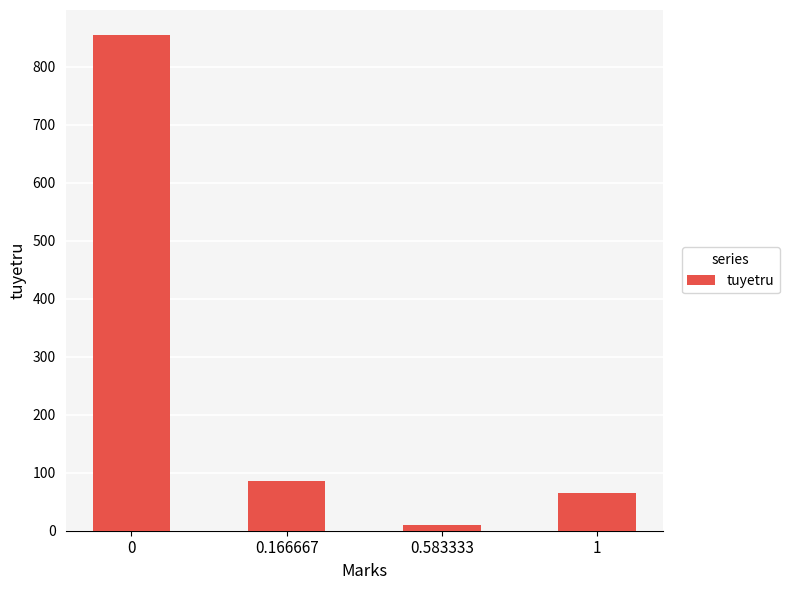

What position from the right is 0.583333?

2